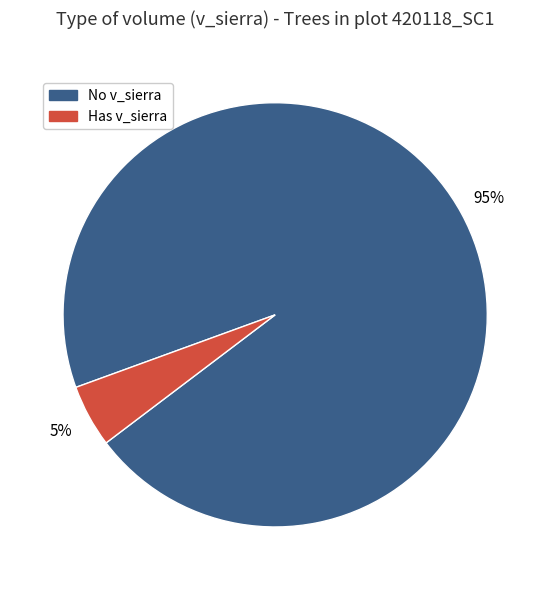

Rank the categories by value from highest to lowest.

No v_sierra, Has v_sierra